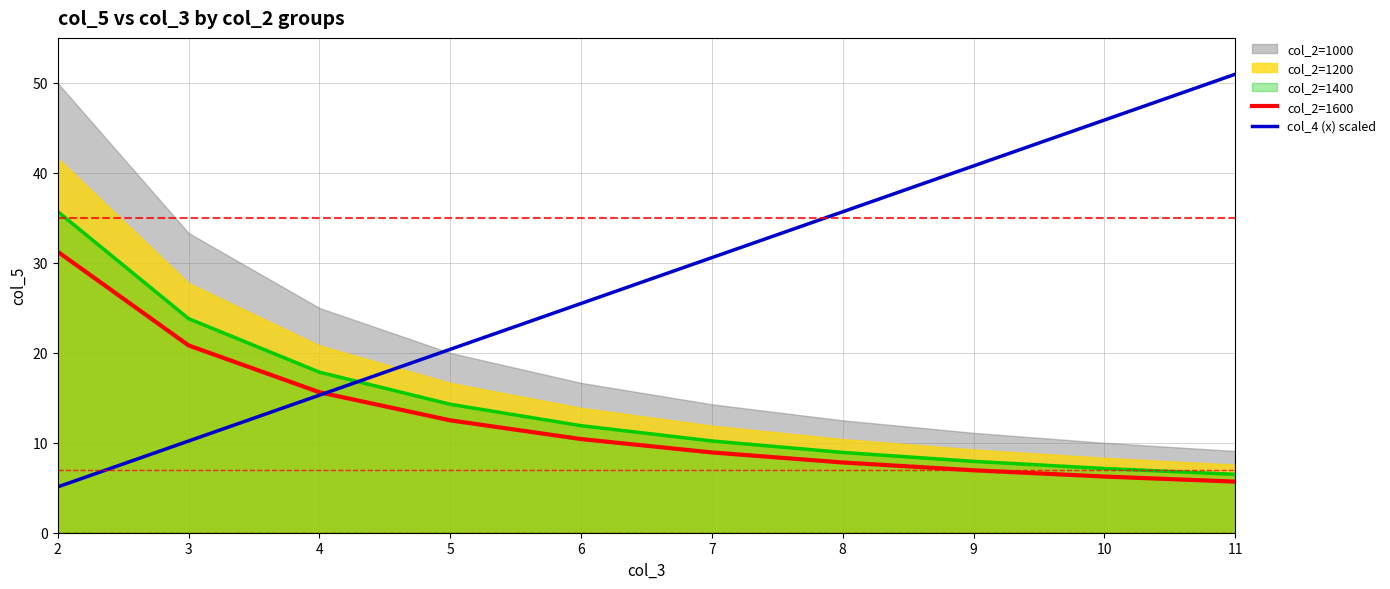

At which label does col_4 (x) scaled first exceed 30?

7